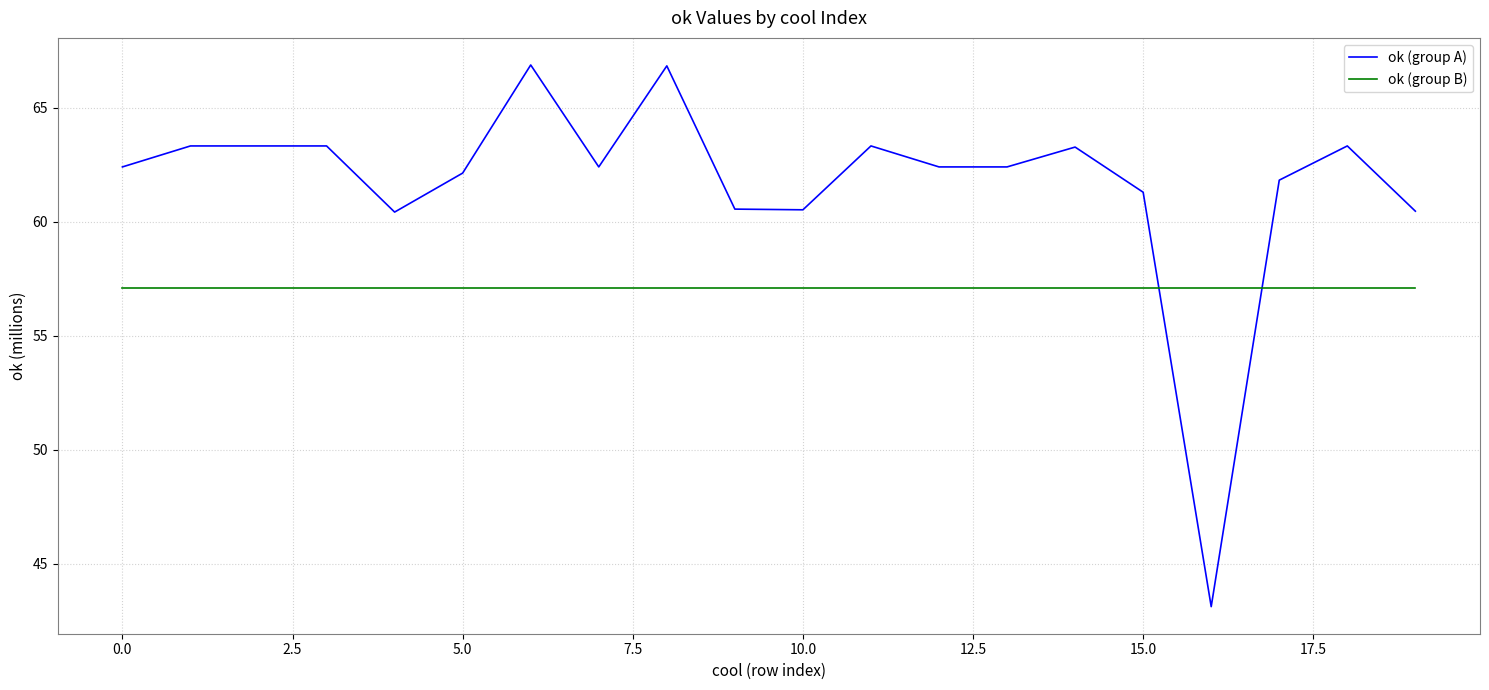

What is the lowest value of the ok (group B) series?

57.1